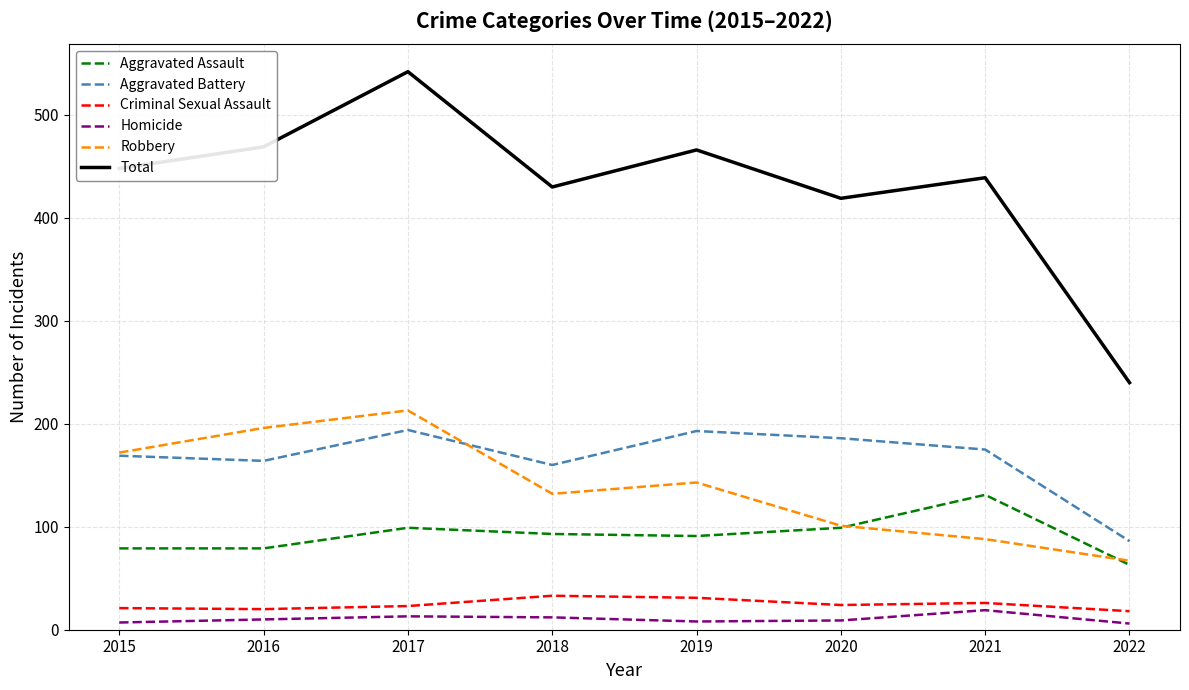

Rank the series by their maximum value, from highest to lowest.

Total, Robbery, Aggravated Battery, Aggravated Assault, Criminal Sexual Assault, Homicide